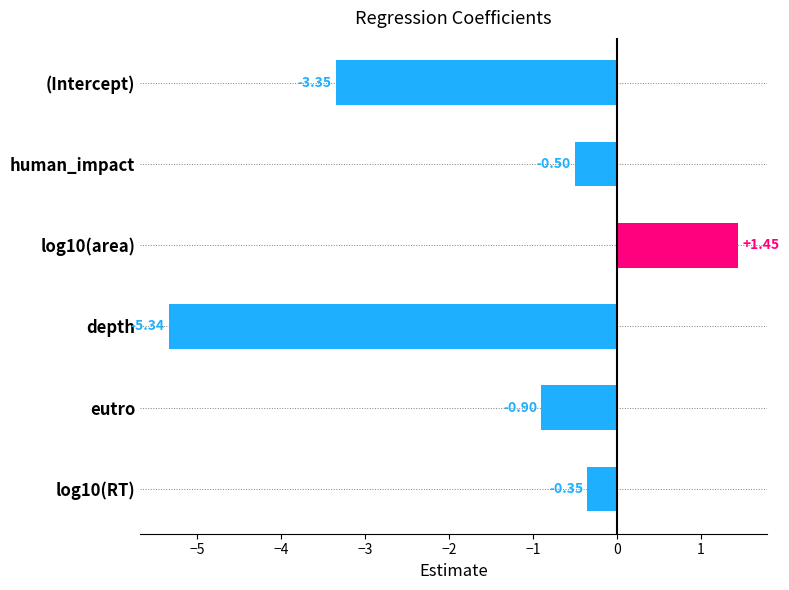

How many bars are there in total?

6